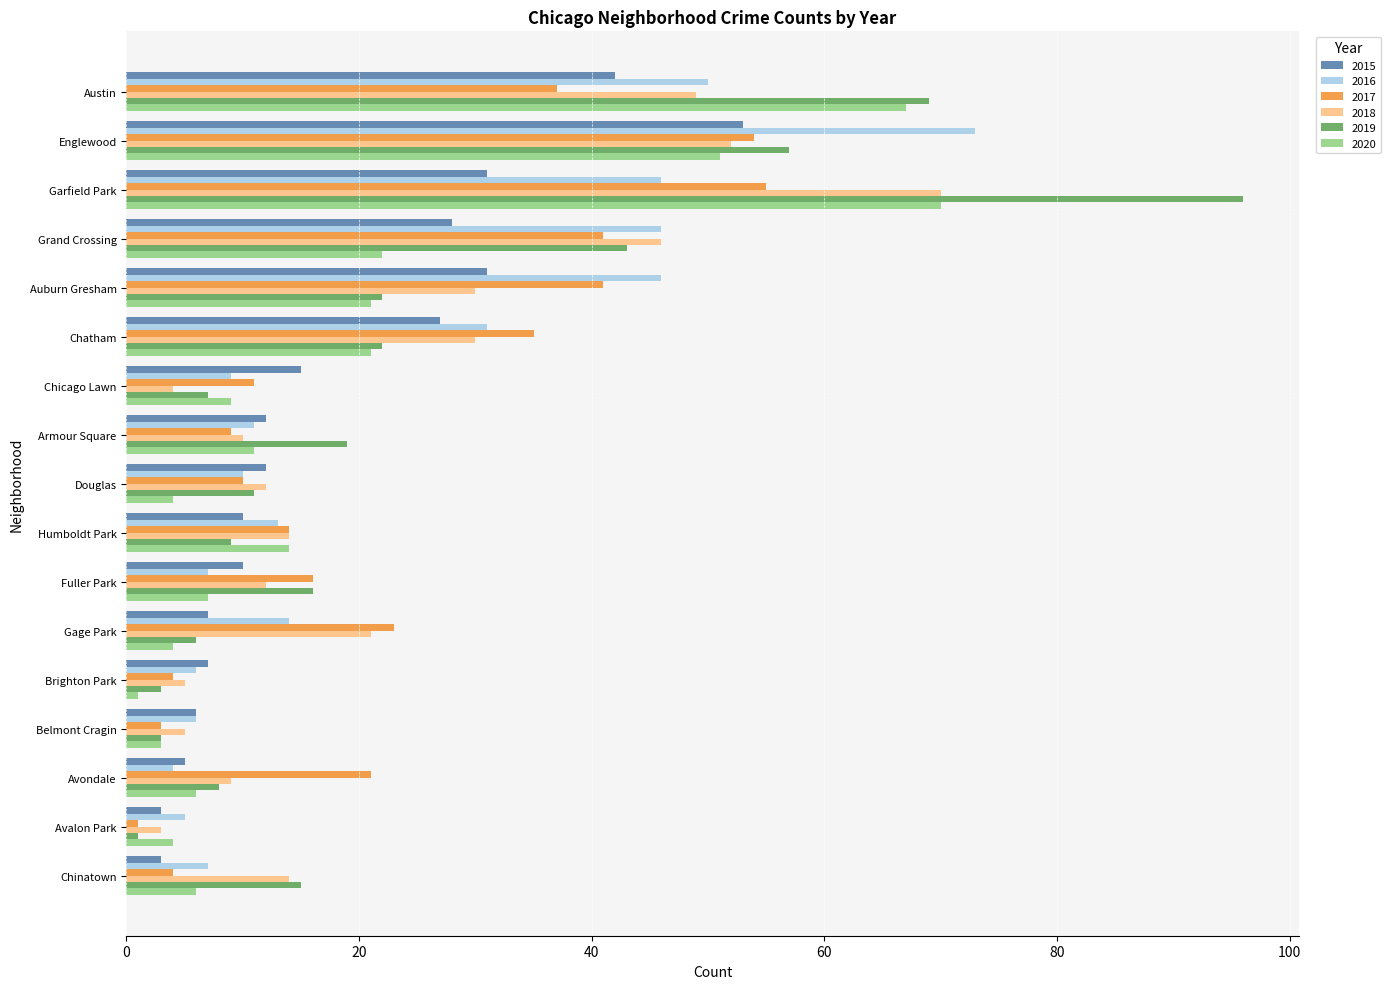

At which label is 2017 closest to 28?

Gage Park